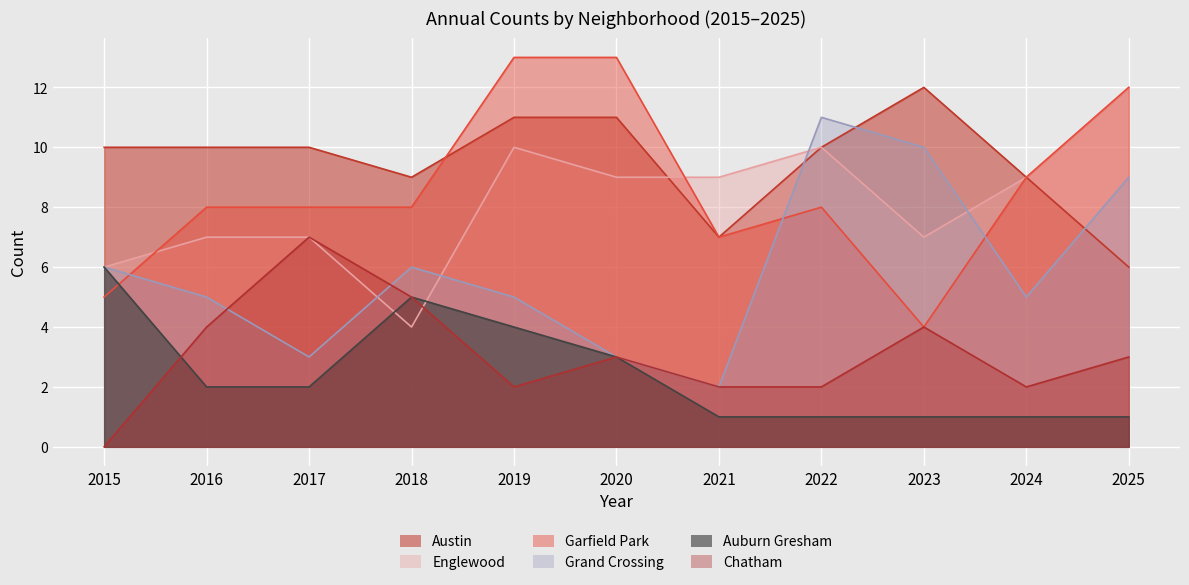

Where does the Garfield Park series first go above 8?

2019